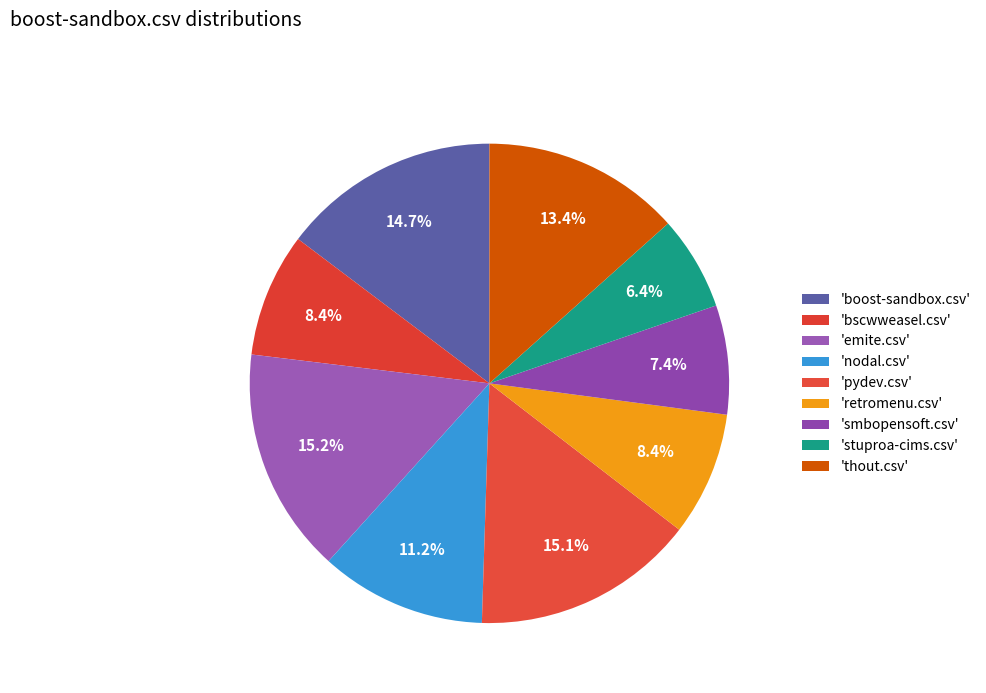

Is there any slice that represents more than half of the pie?

No